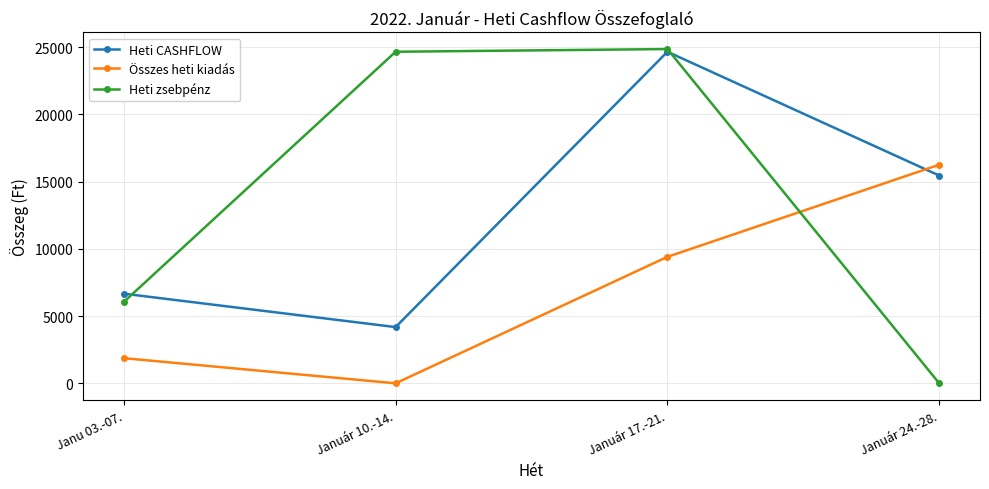

At which category is the sum across all series the highest?

Január 17.-21.